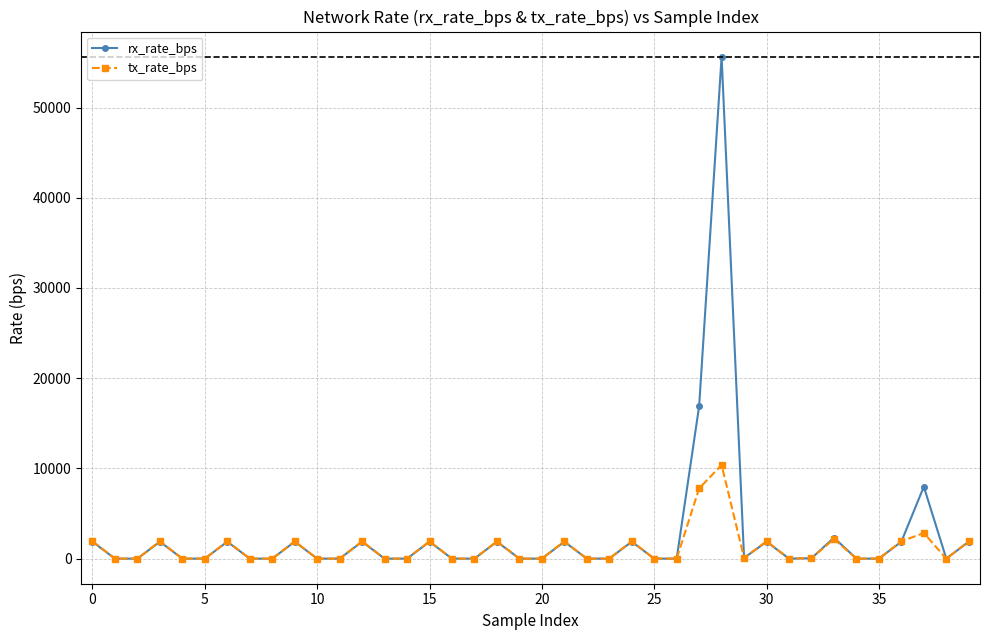

Which series has the largest range (max minus min)?

rx_rate_bps